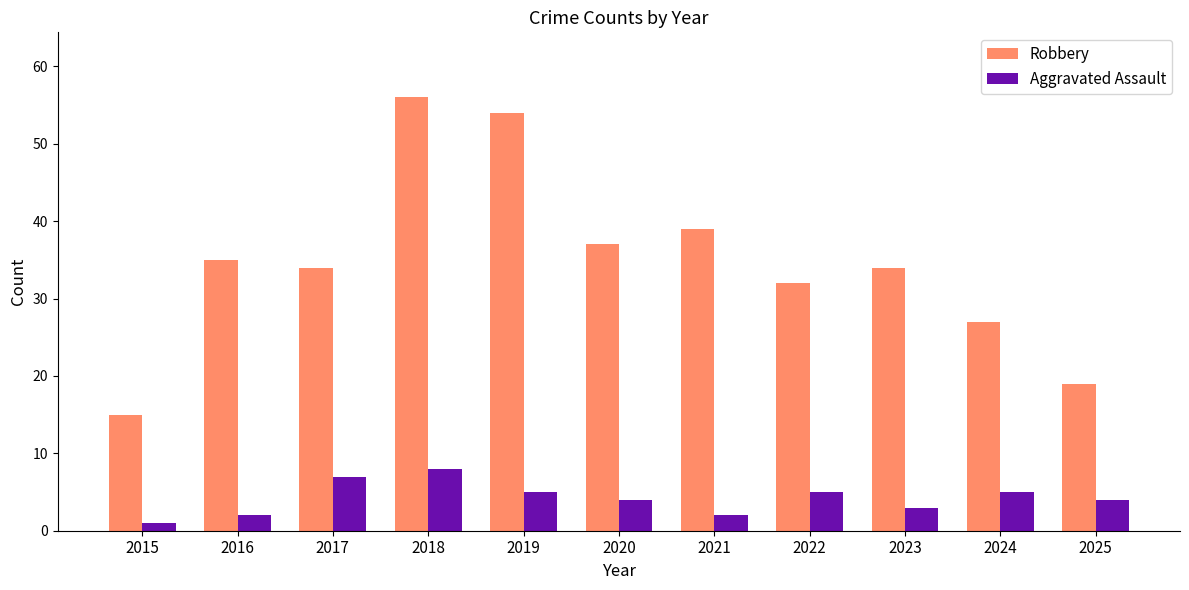

Reading right to left, transcribe all the data shown in this chart.

Robbery: 2025=19	2024=27	2023=34	2022=32	2021=39	2020=37	2019=54	2018=56	2017=34	2016=35	2015=15
Aggravated Assault: 2025=4	2024=5	2023=3	2022=5	2021=2	2020=4	2019=5	2018=8	2017=7	2016=2	2015=1